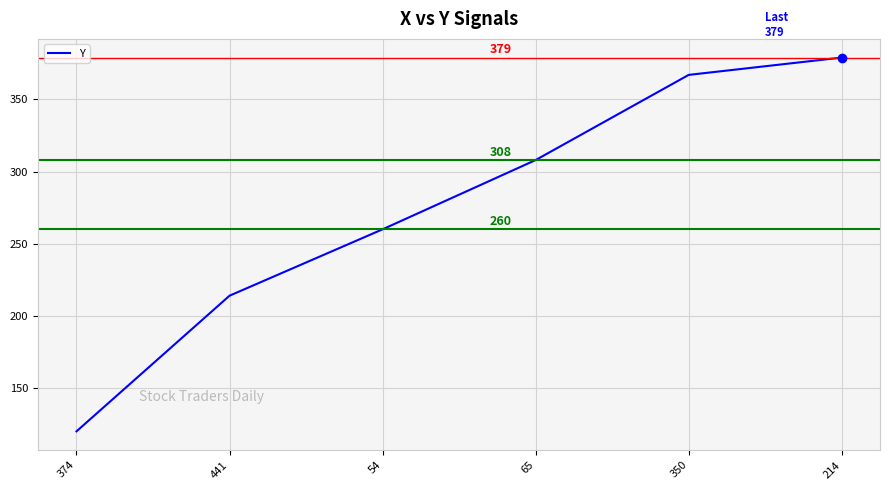

Which category has the lowest value across all series?

374